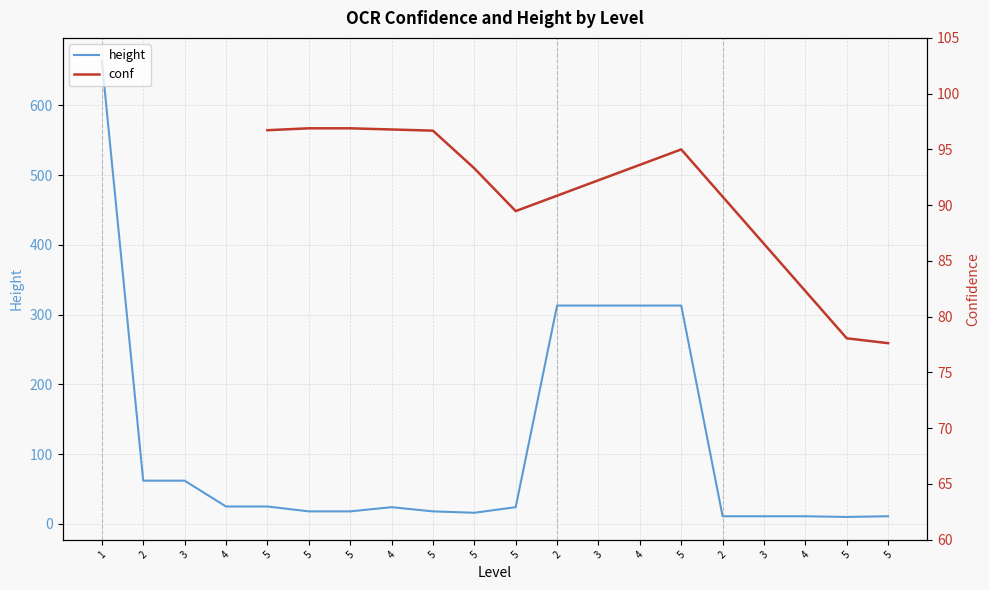

At which category does the chart reach its minimum across all series?

5